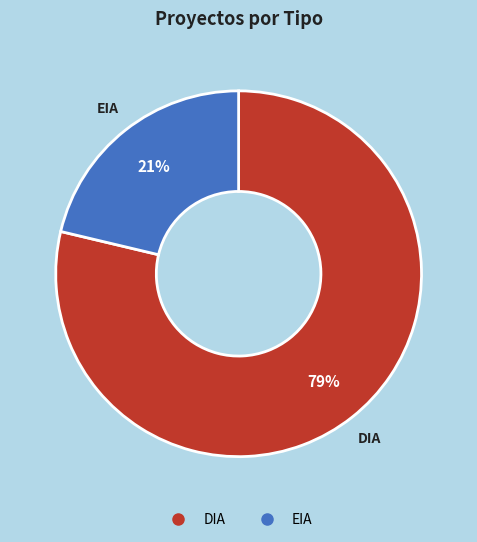

Is DIA the majority of the pie?

Yes